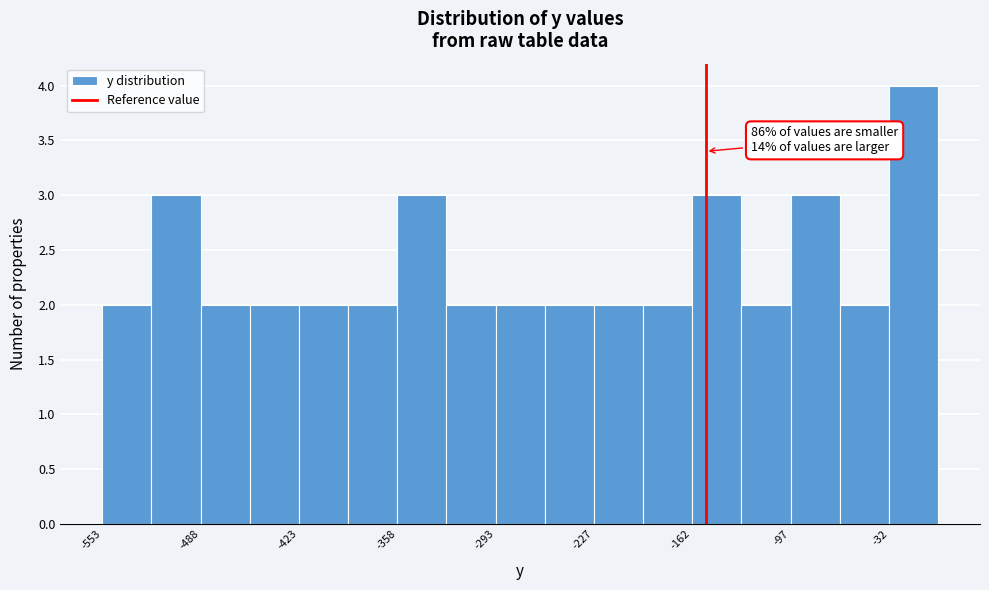

Read against the x-axis, roughly where is the centre of the tallest bar?

-20